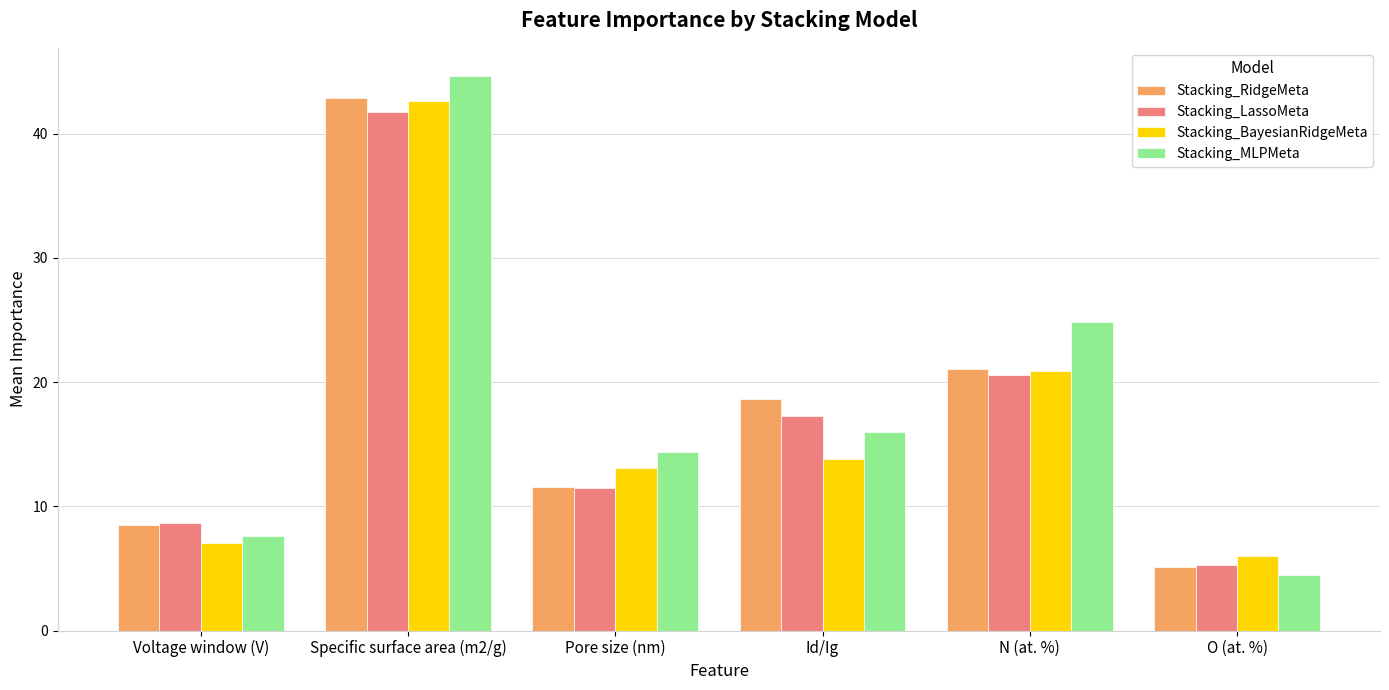

What is the value of the Stacking_MLPMeta bar at the 1st from the left?

7.6